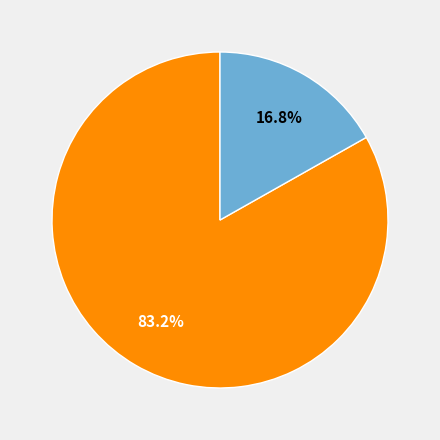

Is there a majority slice in this chart?

Yes